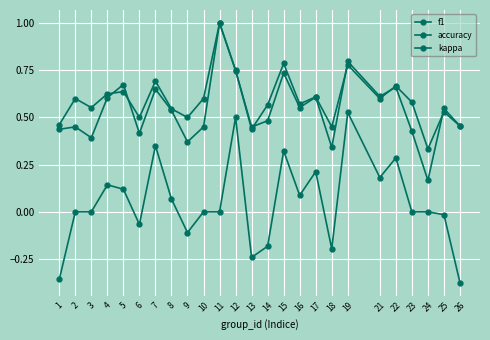

What is the value of the kappa point at the 21st from the left?

0.3